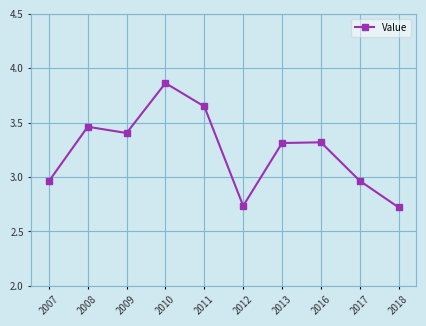

Count the number of categories in the chart.

10